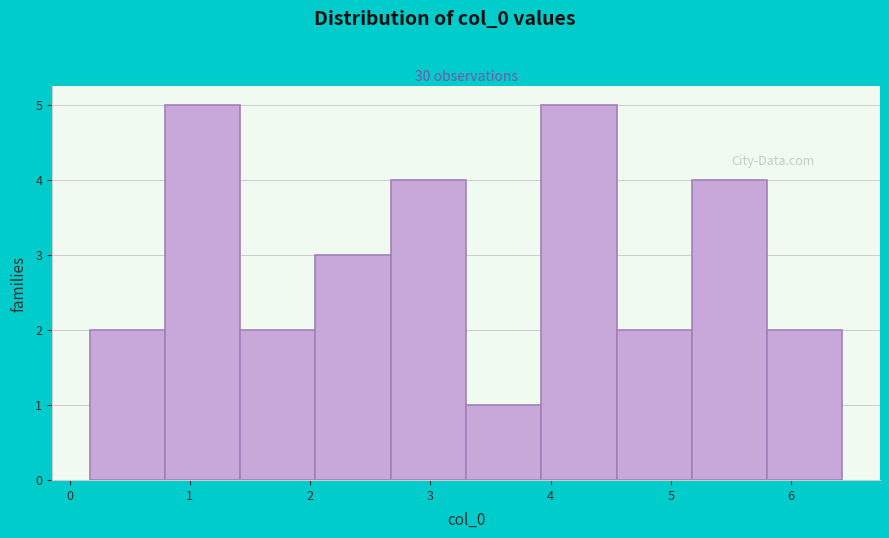

Reading left to right, transcribe this chart: for each bar, give the range it covers on the x-axis and its height. Neither the bar edges nor the heights are printed on the chart, so give them approximately, as read against the axes.

0.2 to 0.8: 2
0.8 to 1.4: 5
1.4 to 2.0: 2
2.0 to 2.7: 3
2.7 to 3.3: 4
3.3 to 3.9: 1
3.9 to 4.5: 5
4.5 to 5.2: 2
5.2 to 5.8: 4
5.8 to 6.4: 2